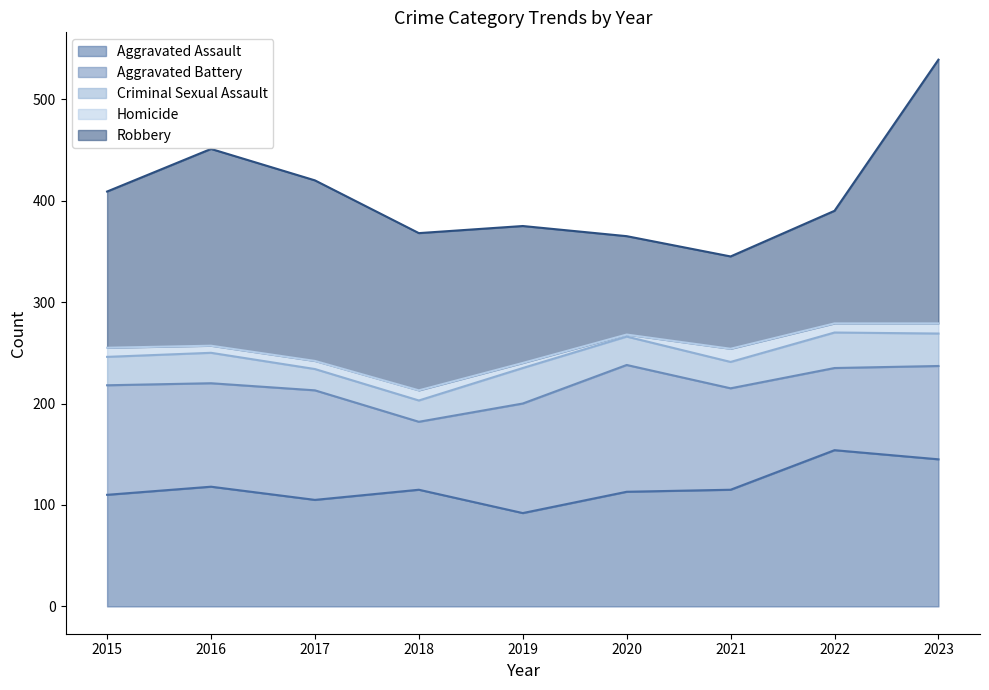

Which series ends up on top after the final intersection of Aggravated Battery and Aggravated Assault?

Aggravated Assault